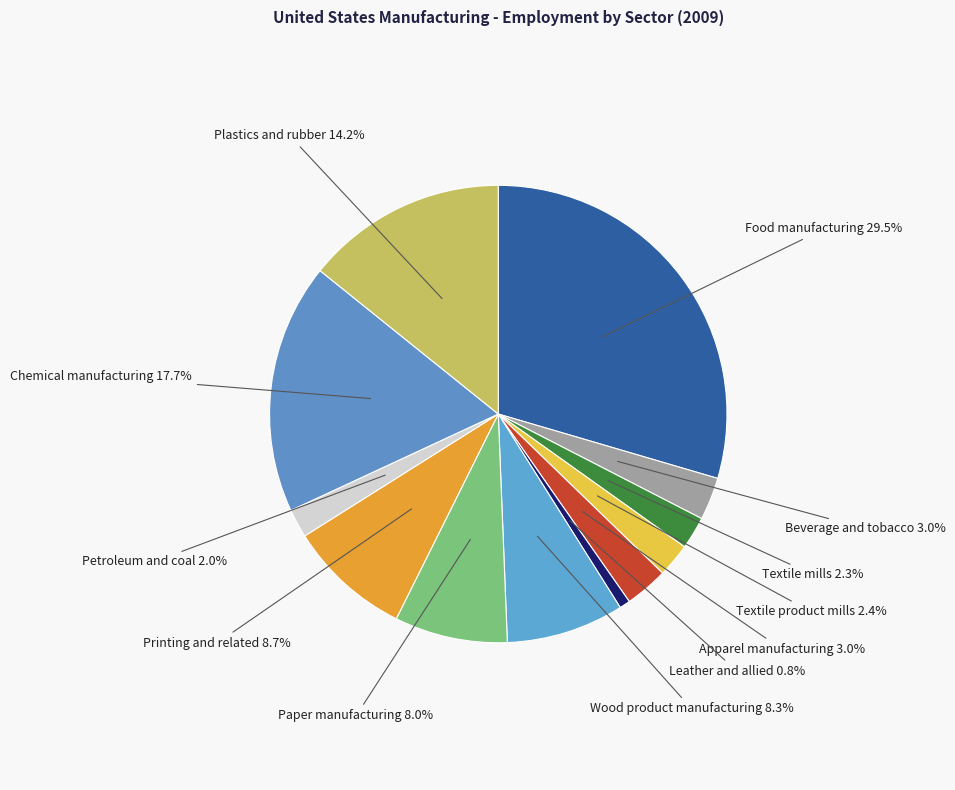

Which has a higher value, Paper manufacturing or Textile product mills?

Paper manufacturing